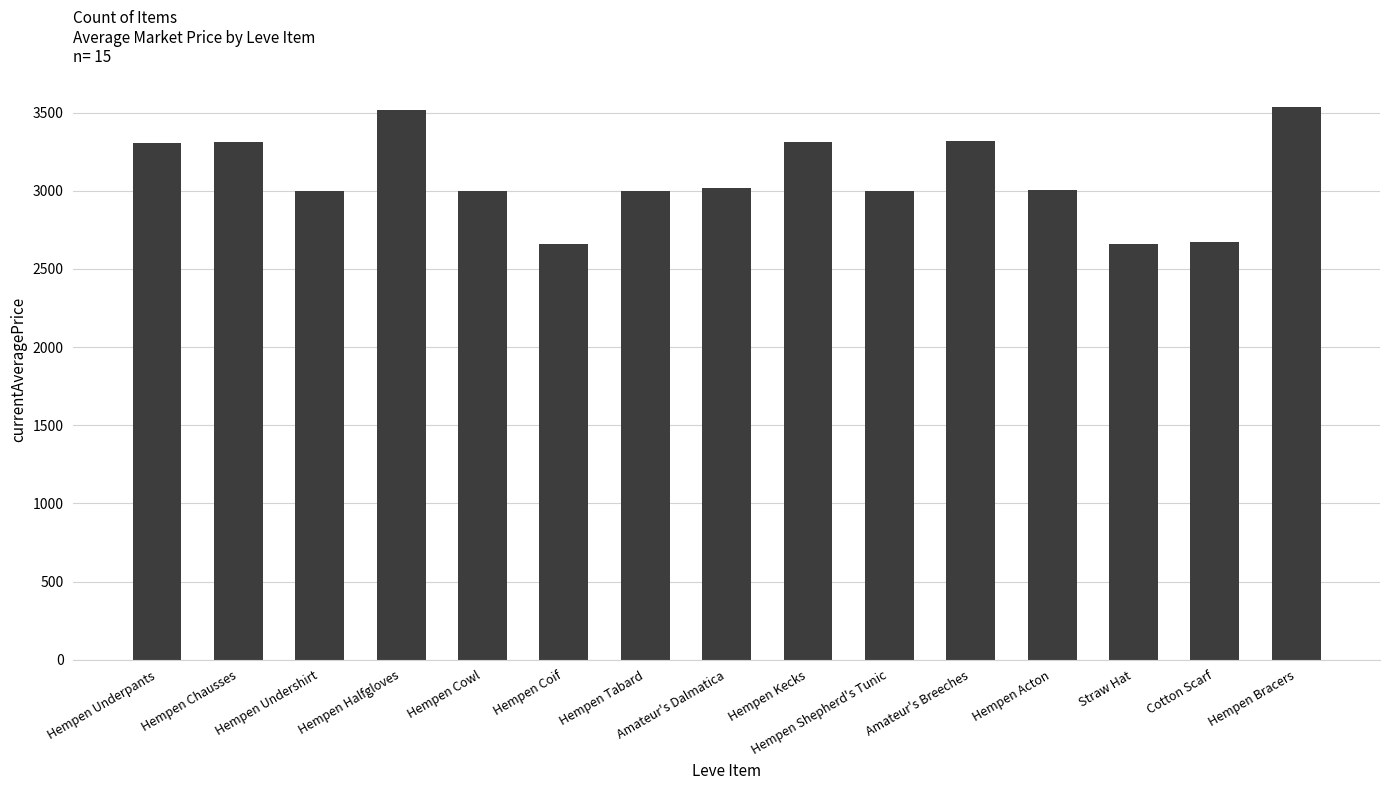

What is the minimum value shown in the chart?

2658